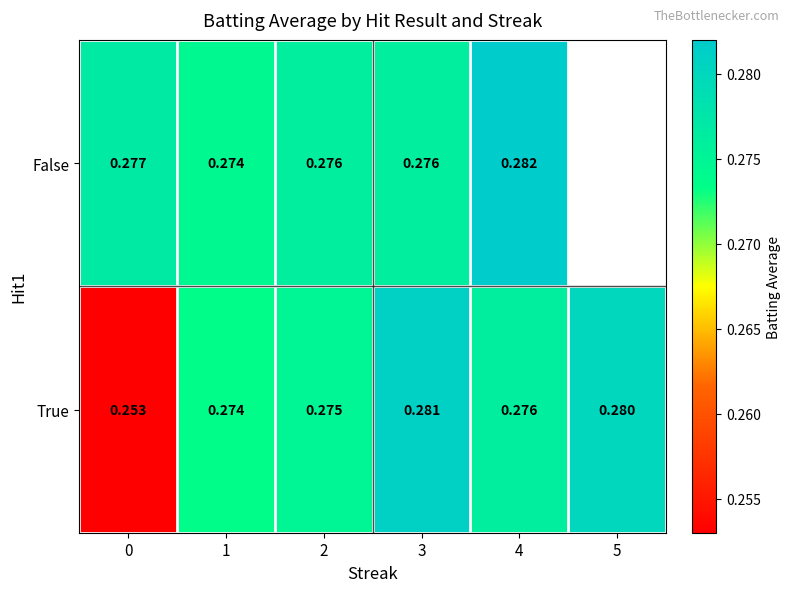

Is it true that row_0 equals 0.3 at 1?

True